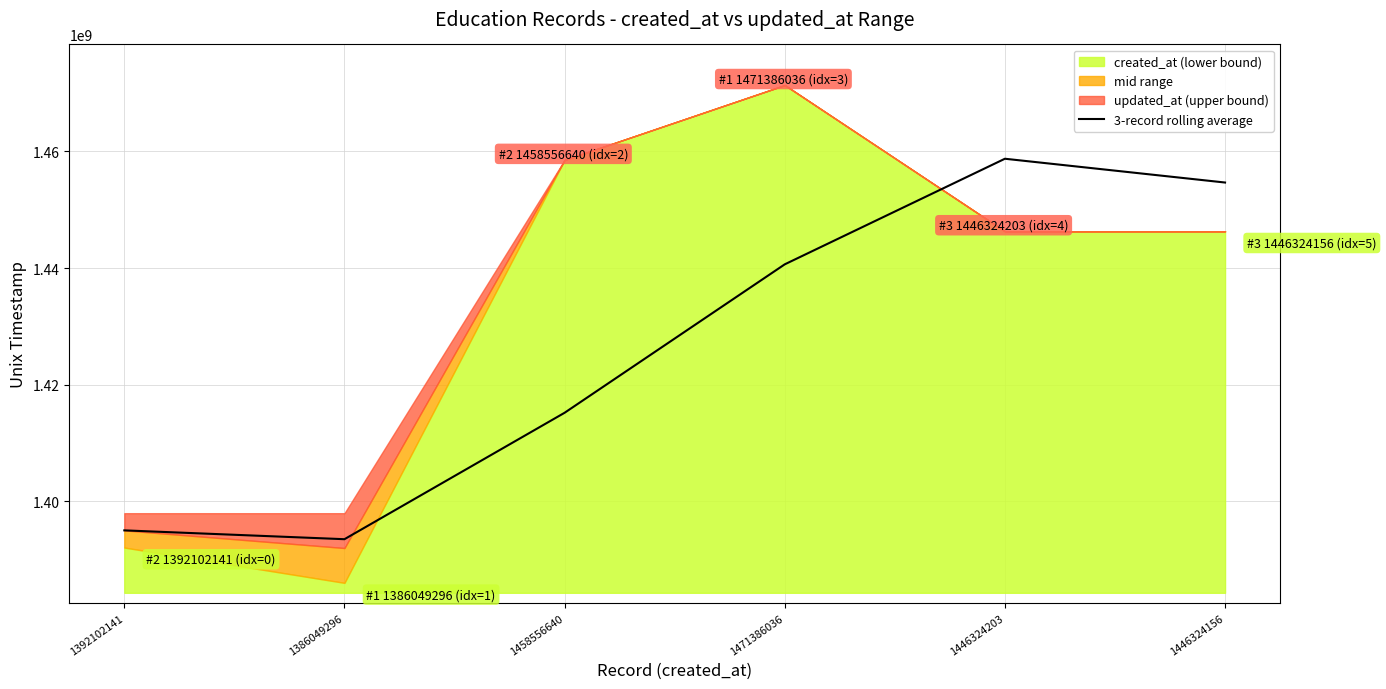

The 3-record rolling average series shows 1440654491.5 at 1471386036. True or false?

True